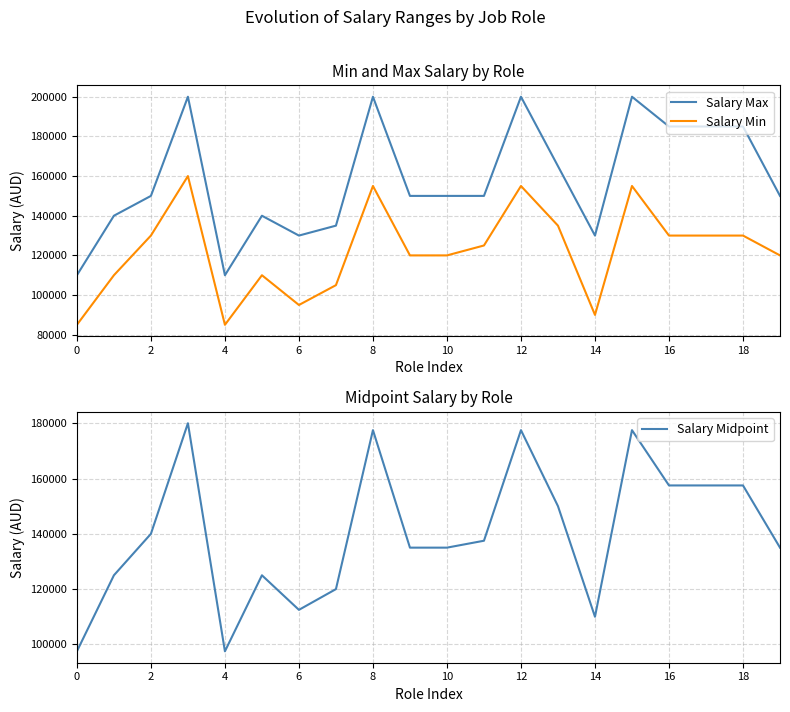

True or false: Salary Max and Salary Min cross at least once.

False